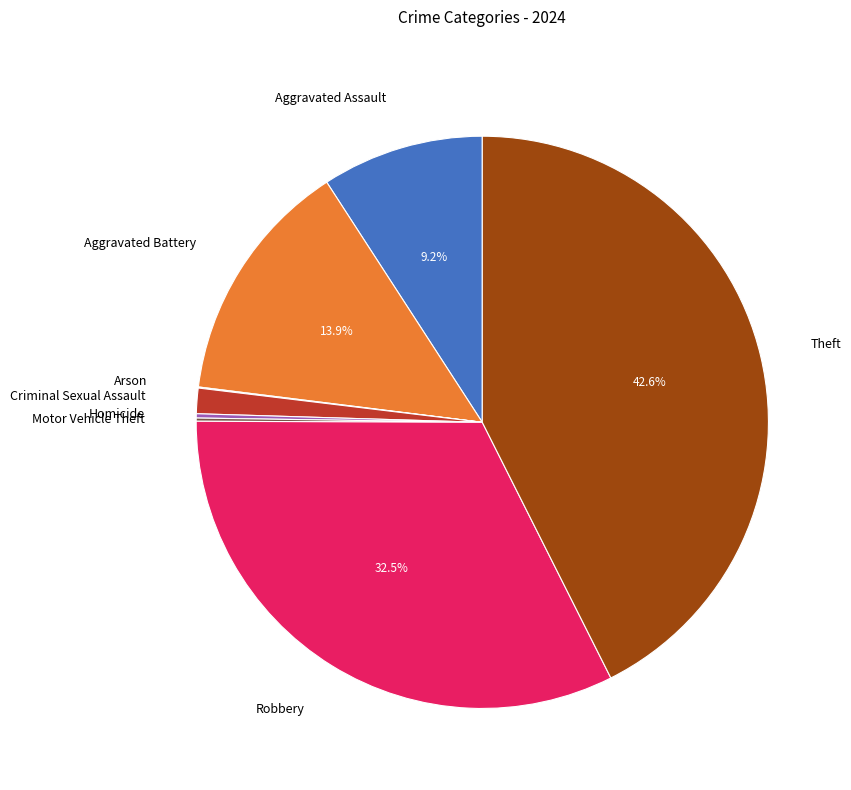

Does Robbery account for over 50% of the chart?

No